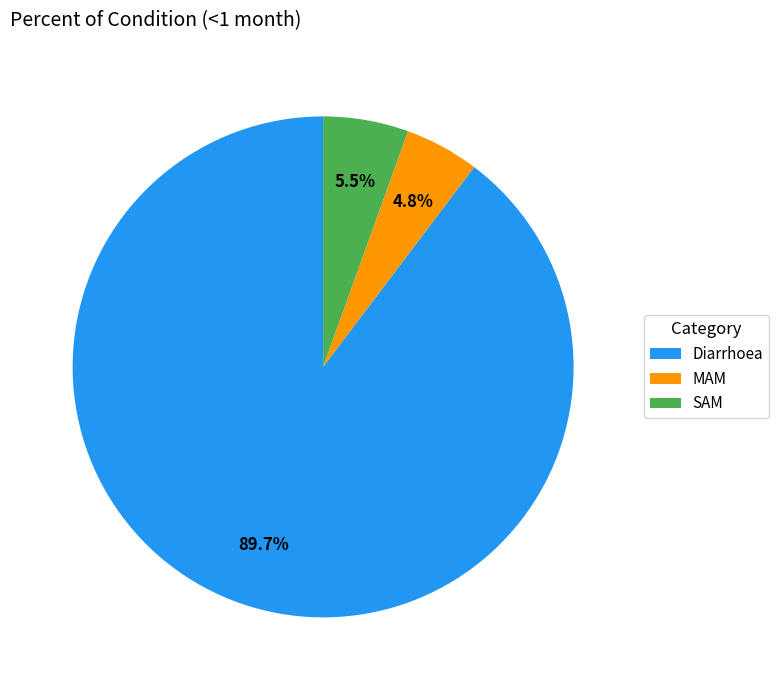

To the nearest percent, what is the difference between the SAM and Diarrhoea slice percentages?

84%